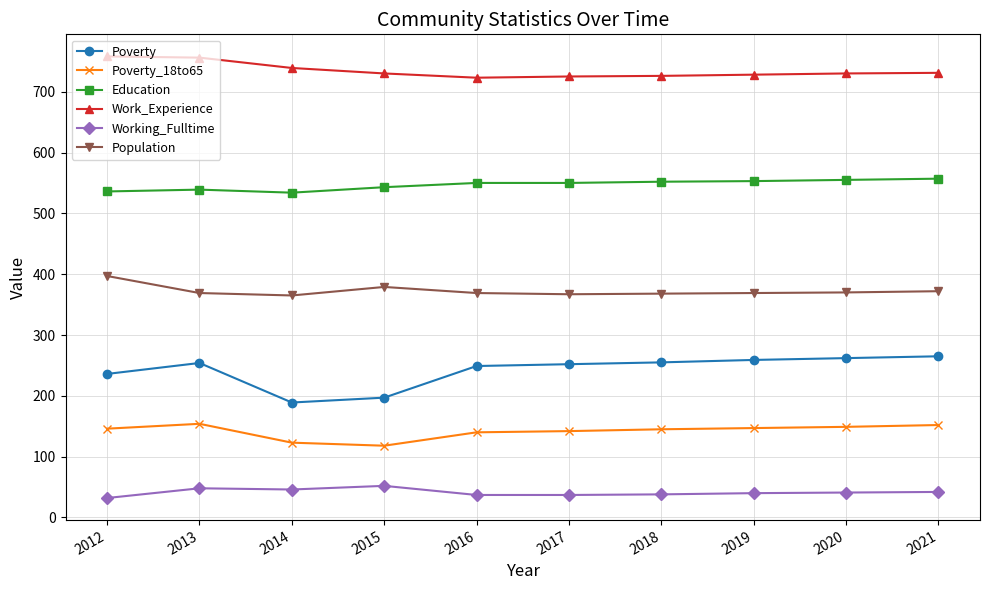

What is the sum of all Work_Experience values?

7346